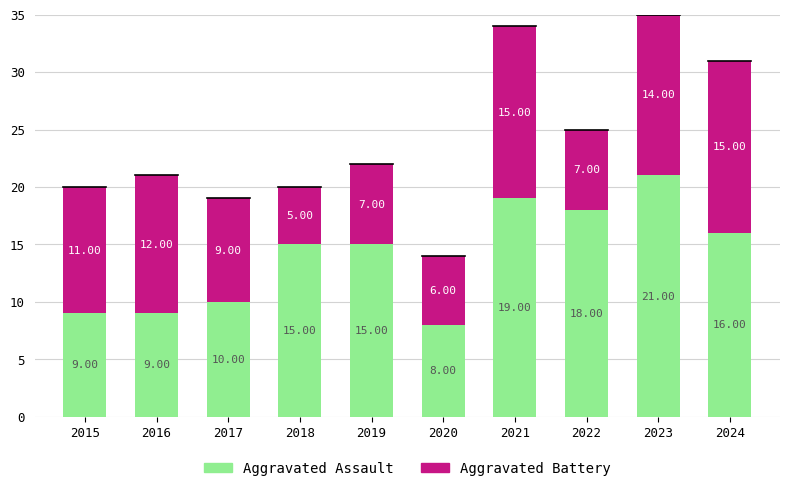

Between 2016 and 2023, which series saw the biggest shift?

Aggravated Assault